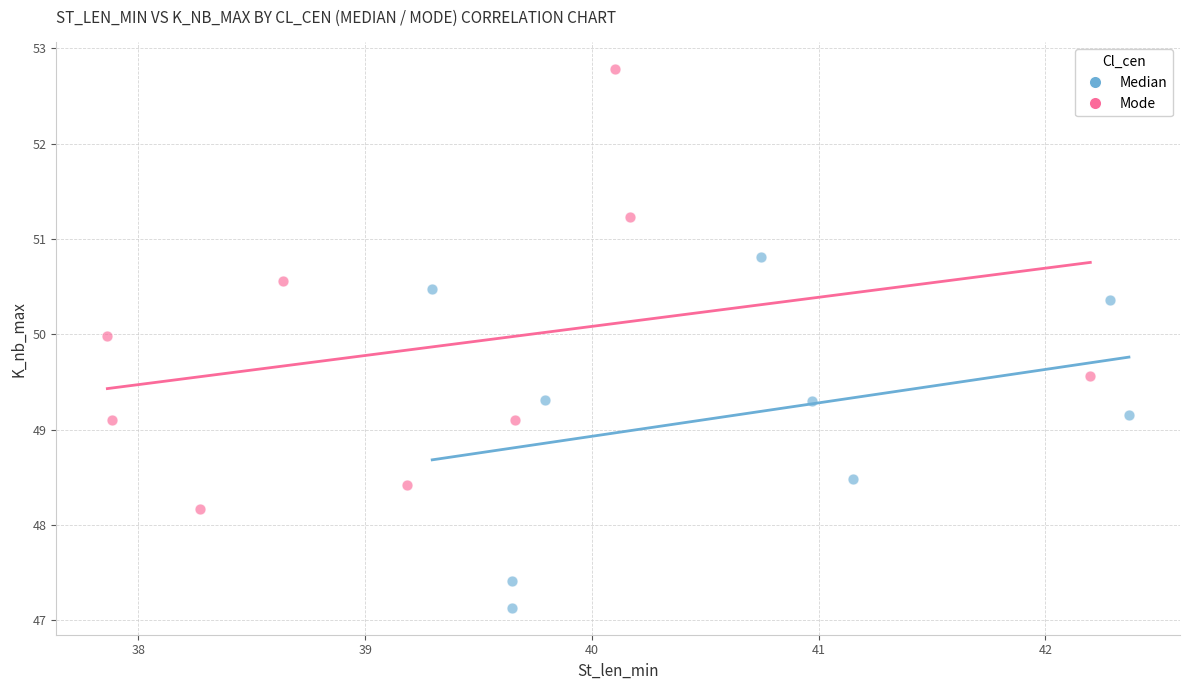

Which series has the largest Y range (max minus min)?

Mode